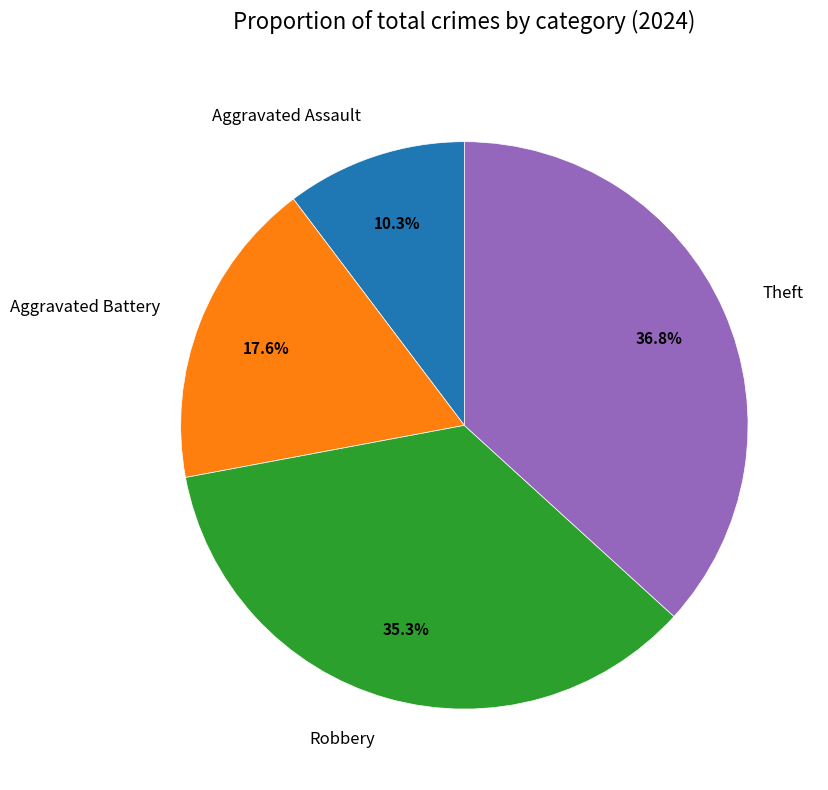

What portion of the pie excludes Theft?

63.2%